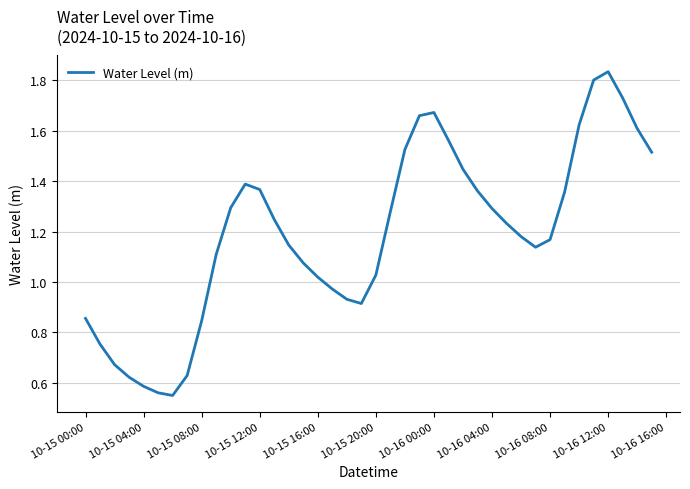

How many lines are shown in the chart?

1